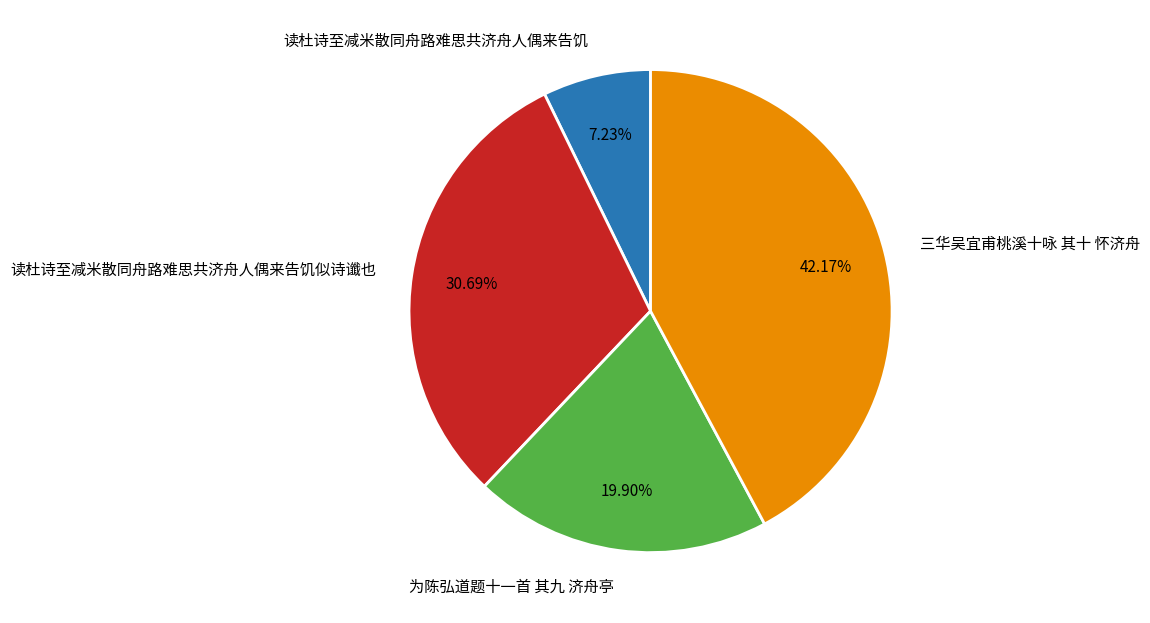

Does 三华吴宜甫桃溪十咏 其十 怀济舟 account for over 50% of the chart?

No